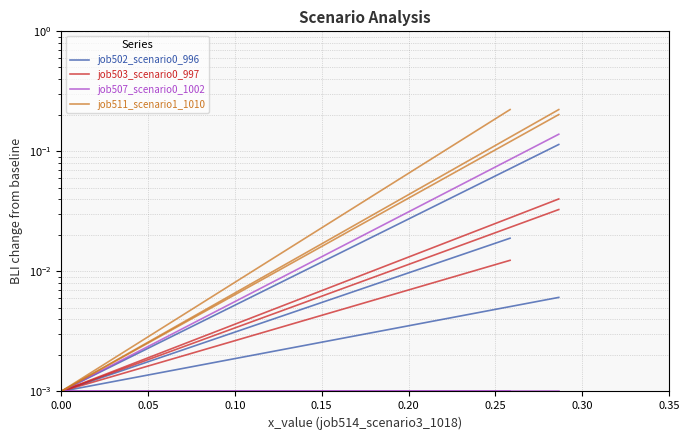

Which series has the widest spread of values?

job511_scenario1_1010